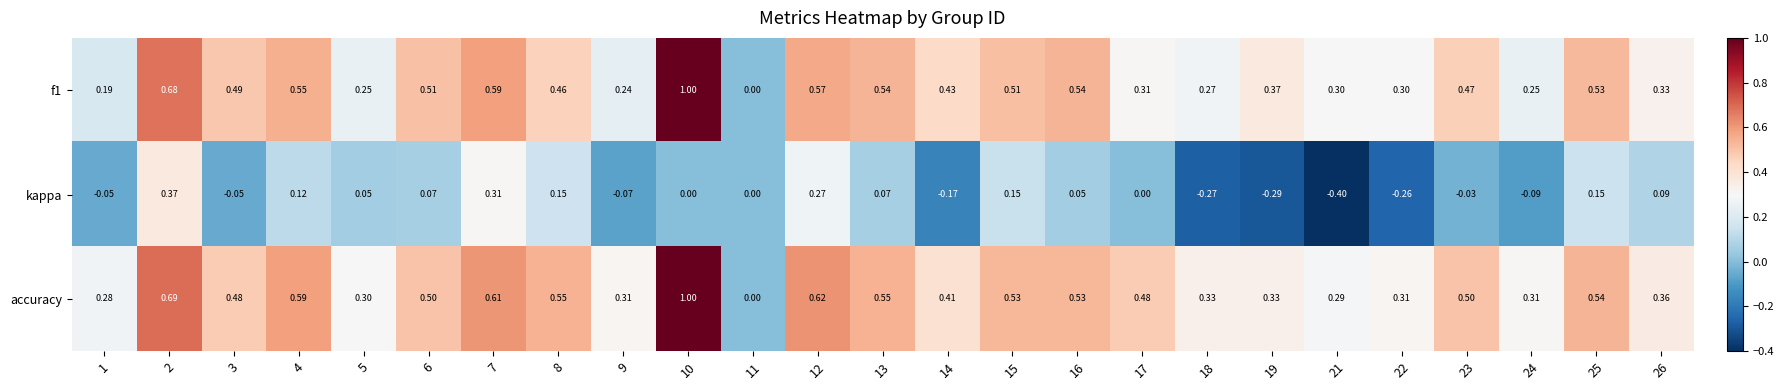

What is the greatest value displayed?

1.0